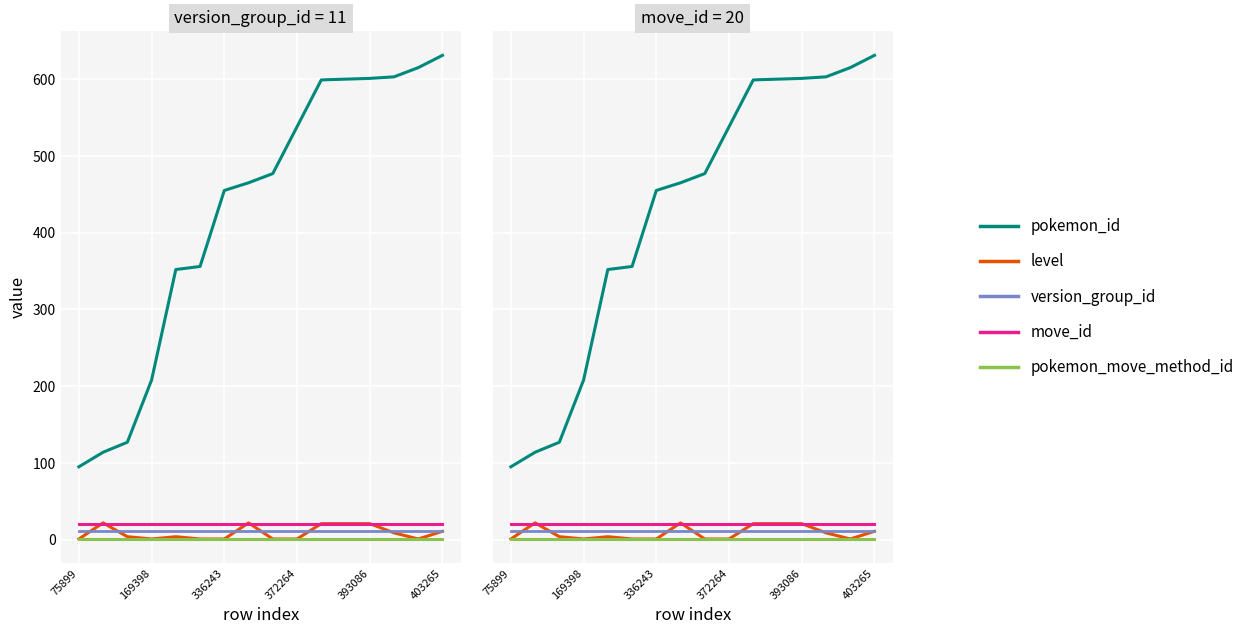

What is the sum of all pokemon_move_method_id values?

16